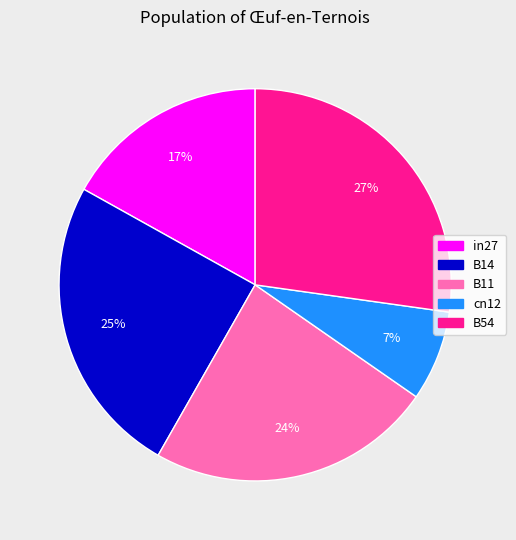

Is B14 the majority of the pie?

No